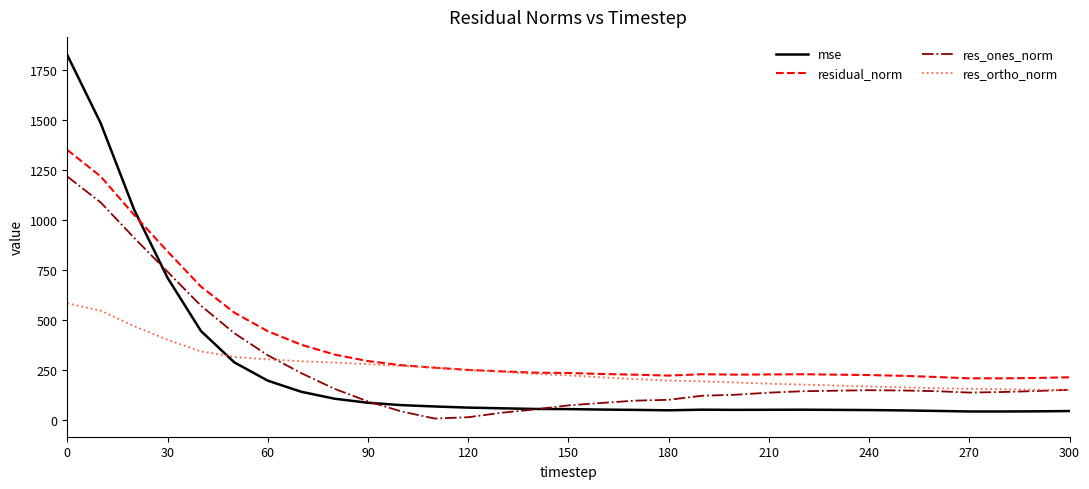

Which series has the largest range (max minus min)?

mse